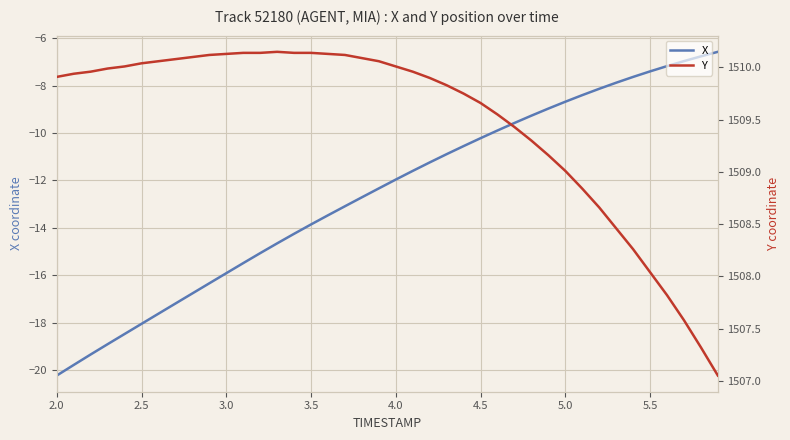

What is the highest value of the X series?

-6.6